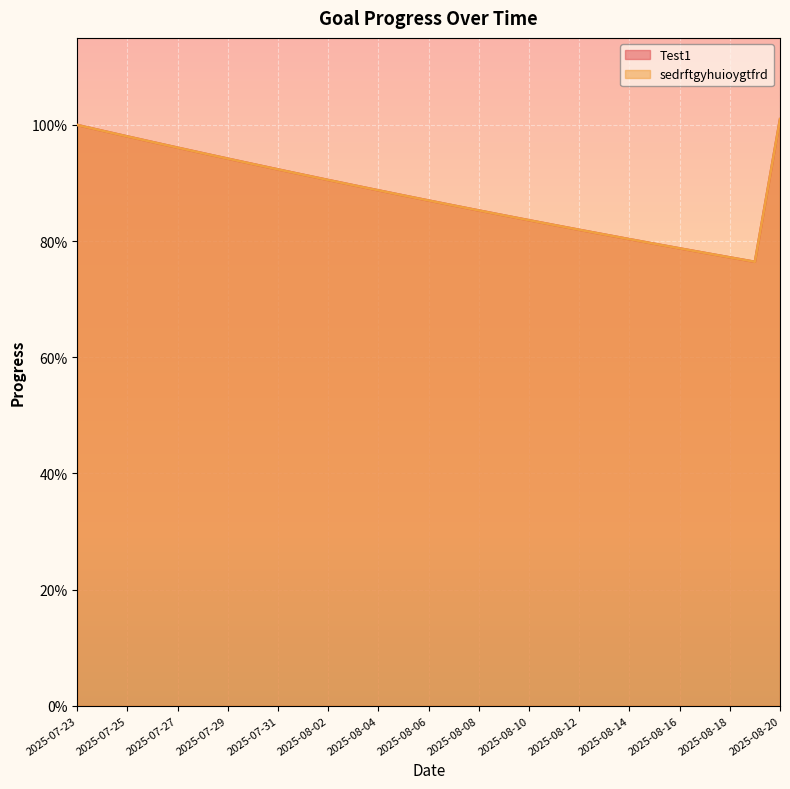

At which category does sedrftgyhuioygtfrd reach its first local valley?

2025-08-19